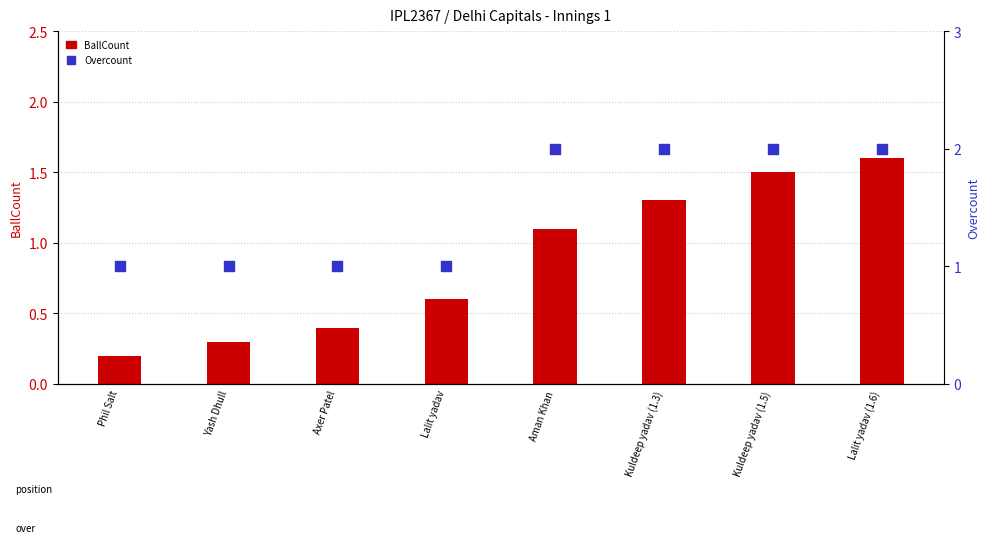

At how many categories does at least one series exceed 0?

8